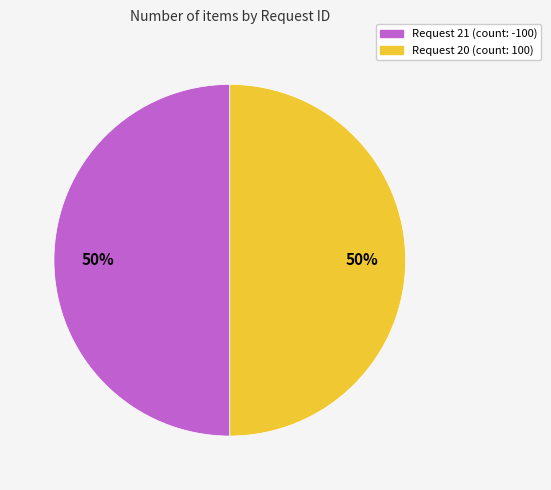

Combined, do Request 21 and Request 20 account for over 50%?

Yes